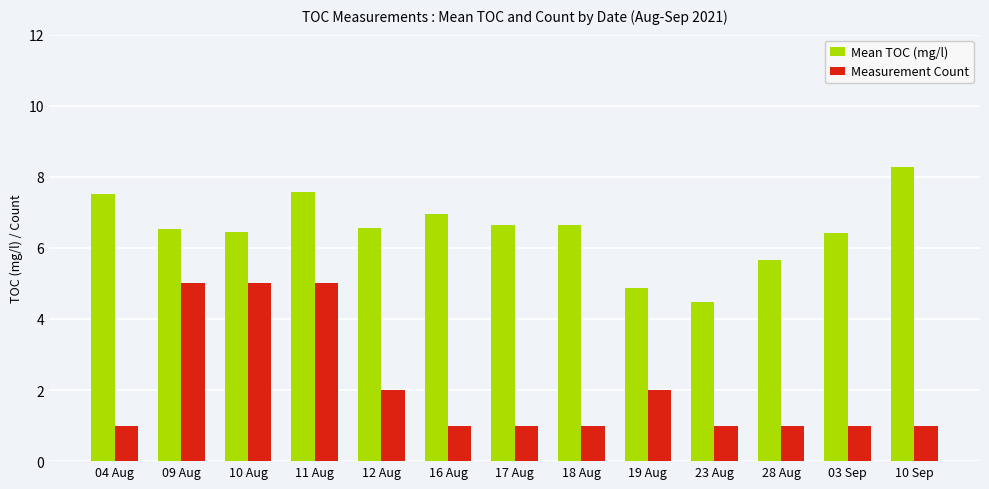

What is the value of the Mean TOC (mg/l) bar at the 7th from the left?

6.6